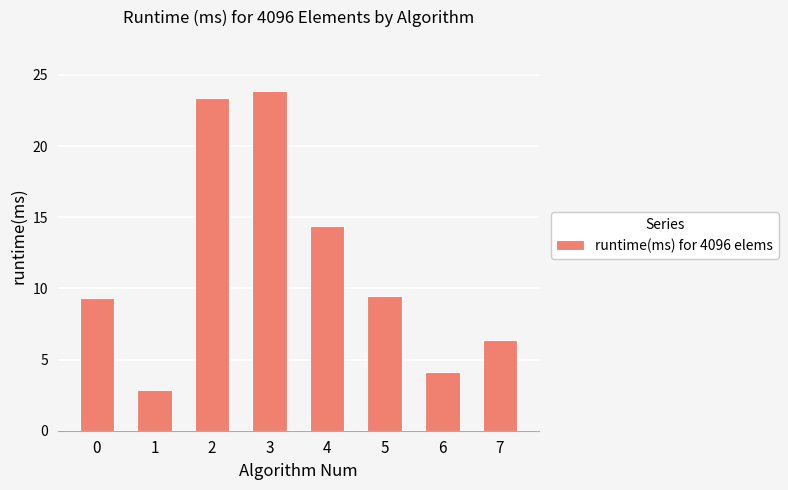

What is the ratio of the value at 0 to the value at 3?

0.4